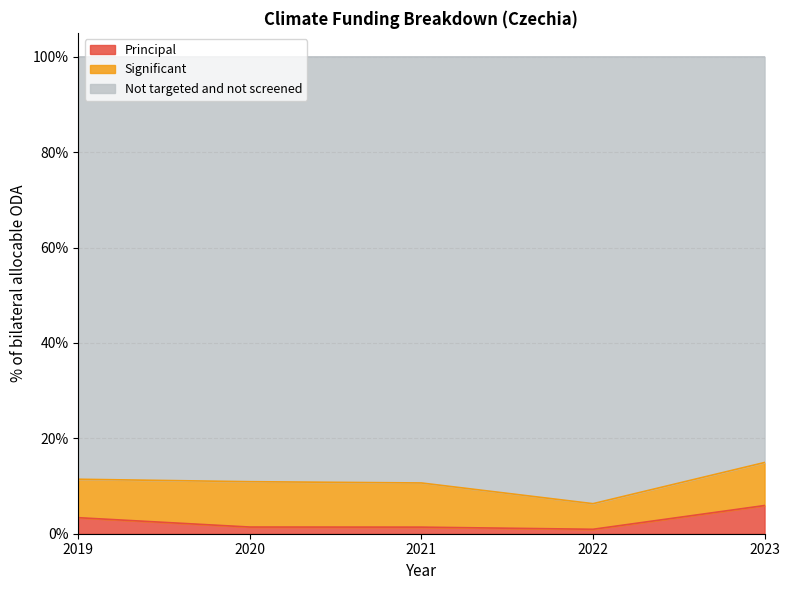

What is the difference between the second highest and minimum values in the Principal series?

2.4